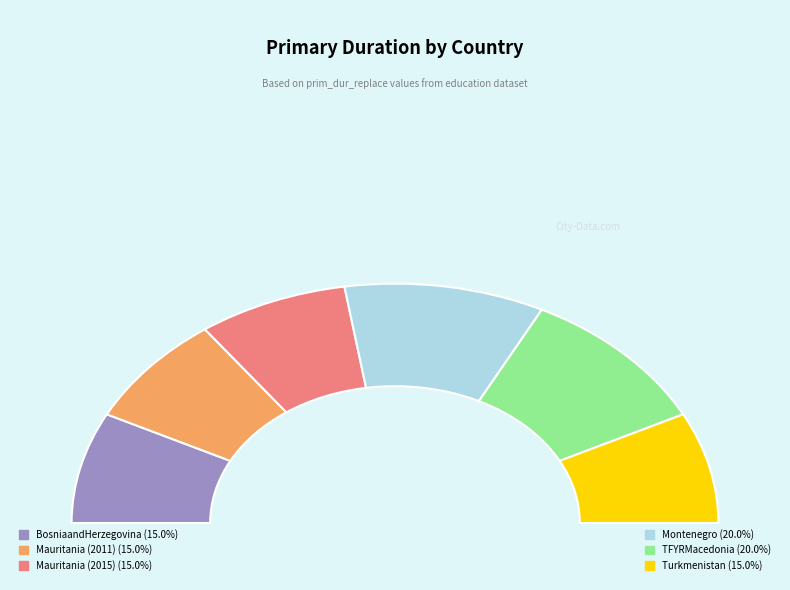

Is it true that BosniaandHerzegovina is 15% of the pie?

True